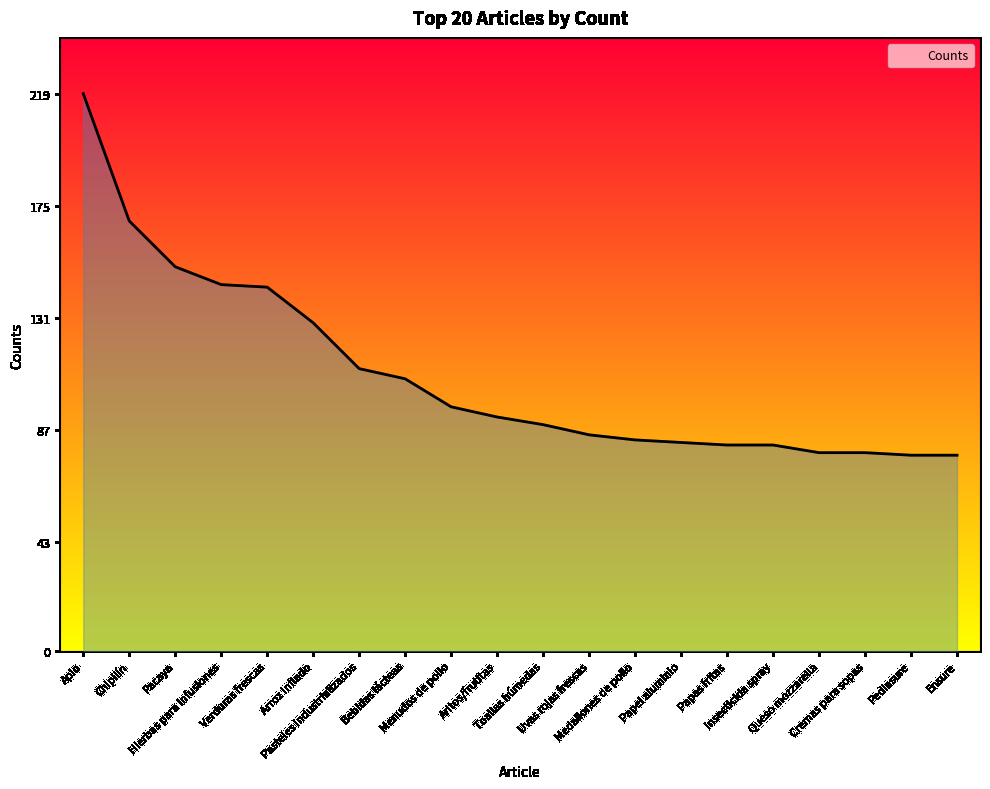

What is the greatest value displayed?

219